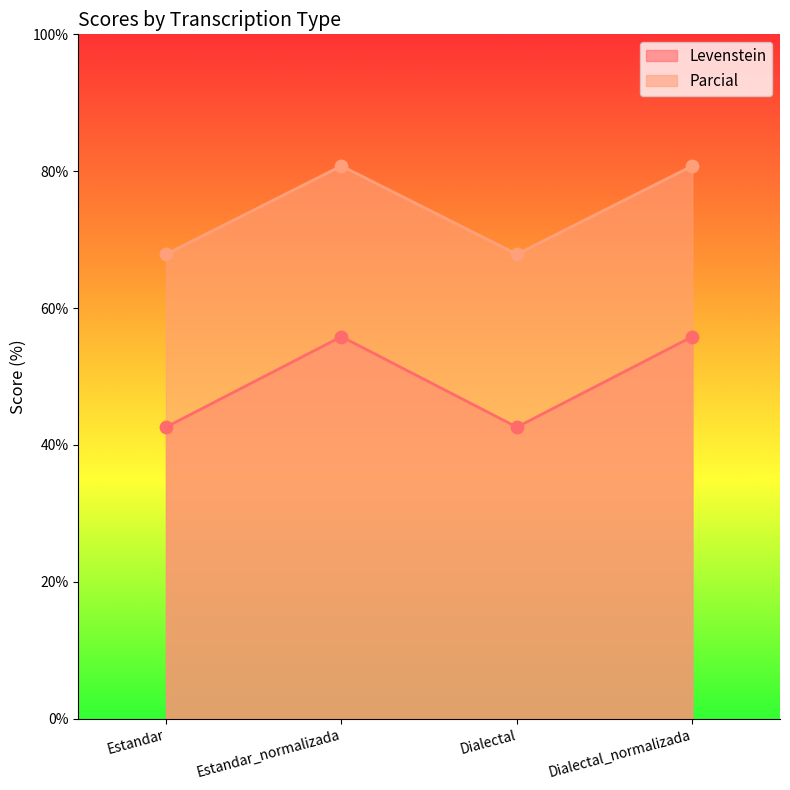

Is the value of Parcial at Dialectal_normalizada greater than the value of Levenstein at Dialectal_normalizada?

Yes